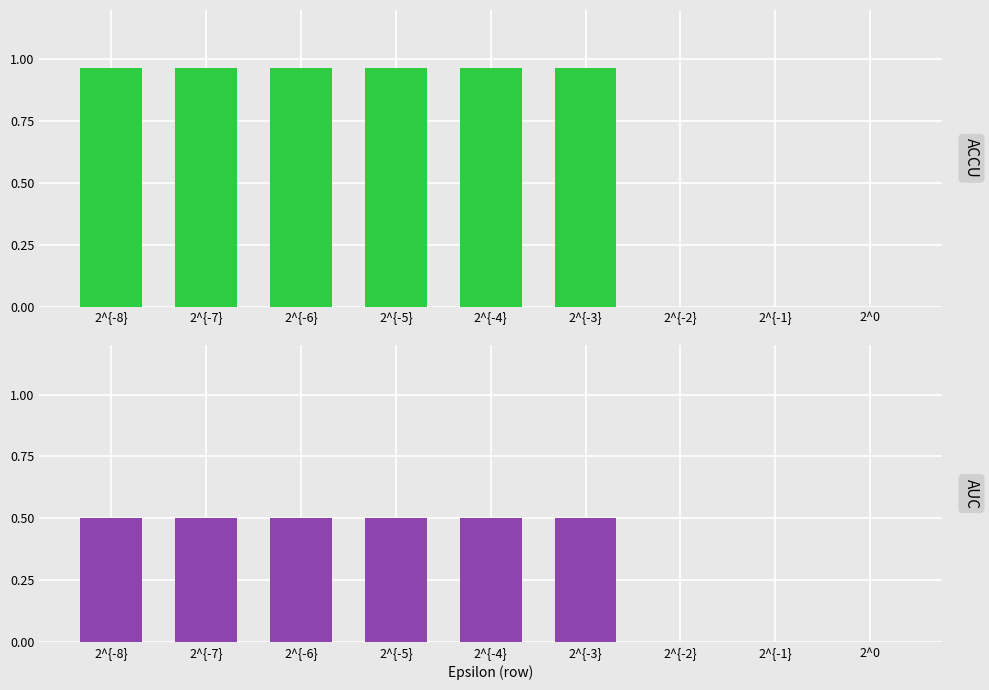

What is the sum of all AUC values?

3.0